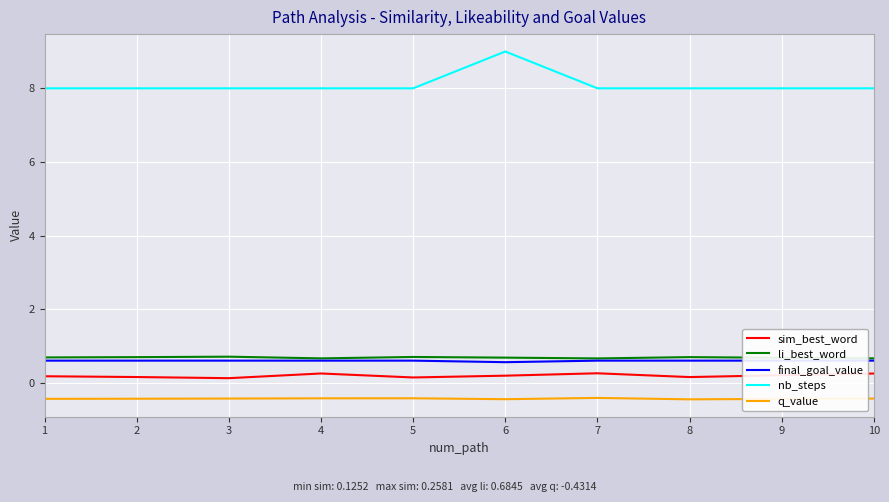

How many lines are shown in the chart?

5